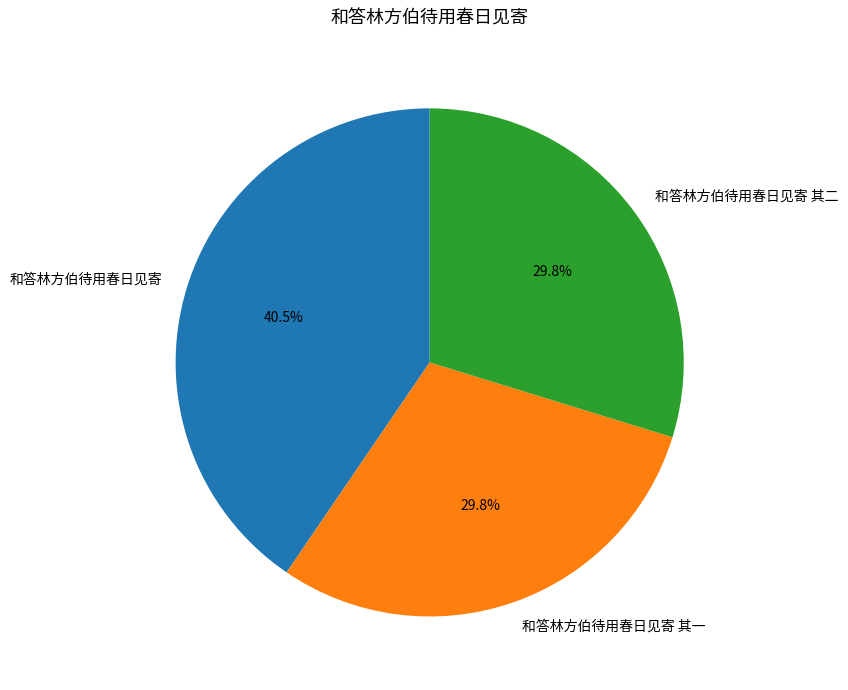

Count the number of slices in the pie.

3